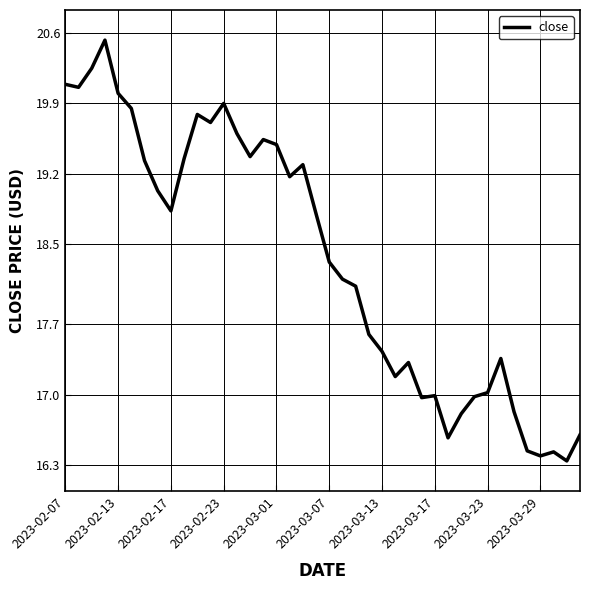

What is the difference between the maximum and minimum values?

4.2